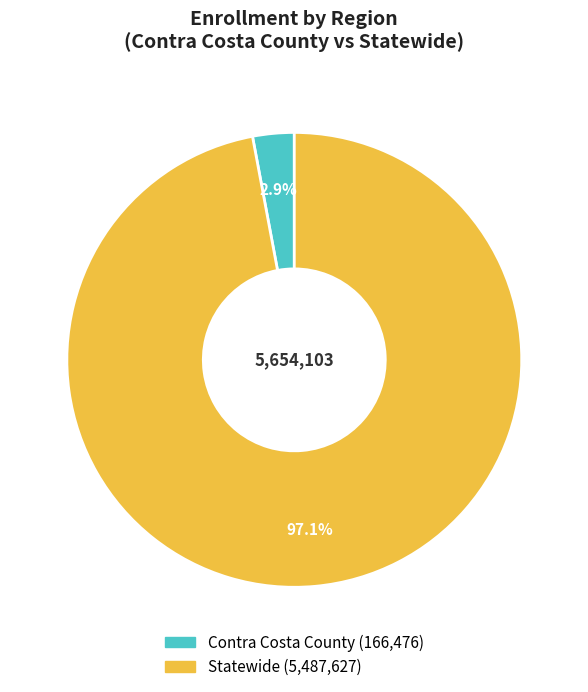

What portion of the pie excludes Statewide?

2.9%